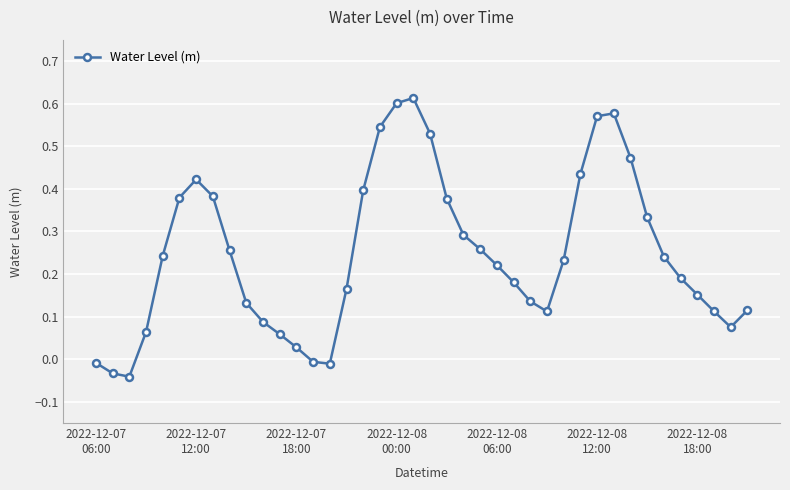

True or false: the data has more than 2 interior local peaks.

True